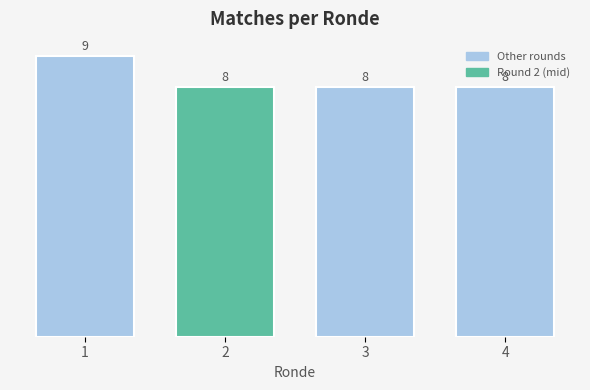

Reading left to right, list every bar in this chart as the range it spans on the x-axis followed by its height.

0.5 to 1.5: 9
1.5 to 2.5: 8
2.5 to 3.5: 8
3.5 to 4.5: 8